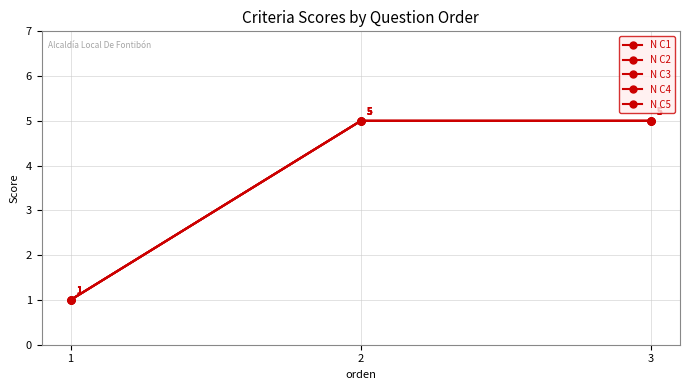

Which series has the largest range (max minus min)?

N C1